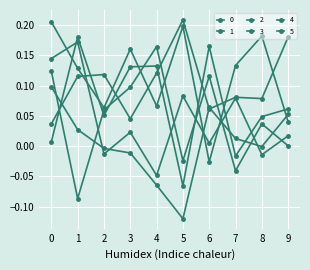

Is this an area chart (filled region under the line)?

No